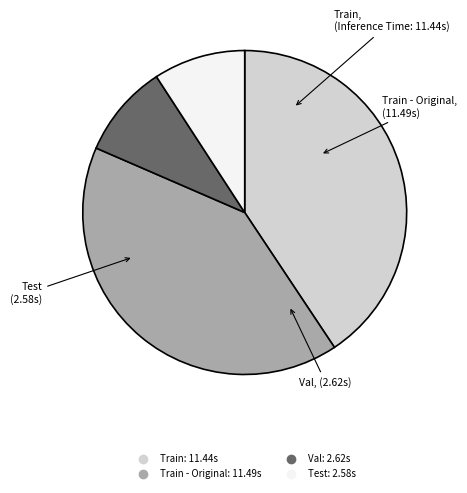

Does any single category account for the majority?

No